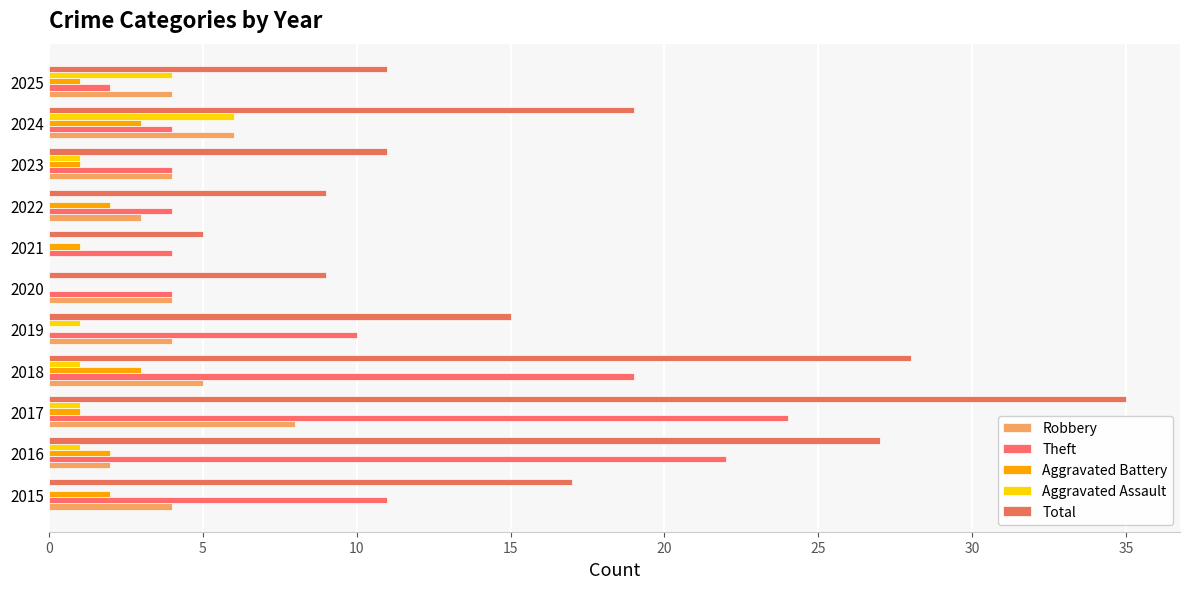

How many Robbery values are between 3 and 5?

7